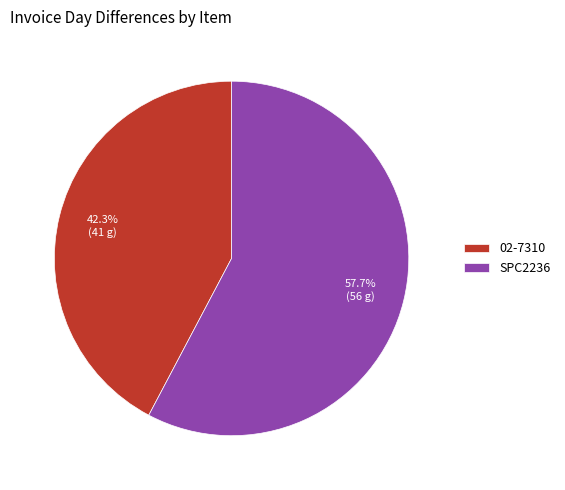

To the nearest percent, what is the combined percentage of 02-7310 and SPC2236?

100%